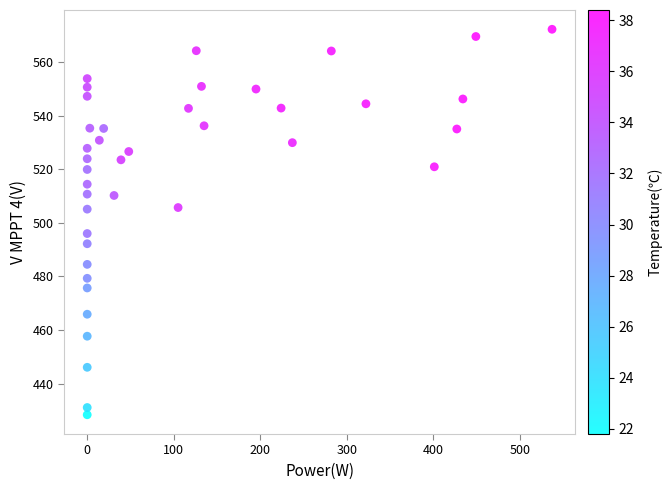

What is the range of X values (max minus min)?

537.0